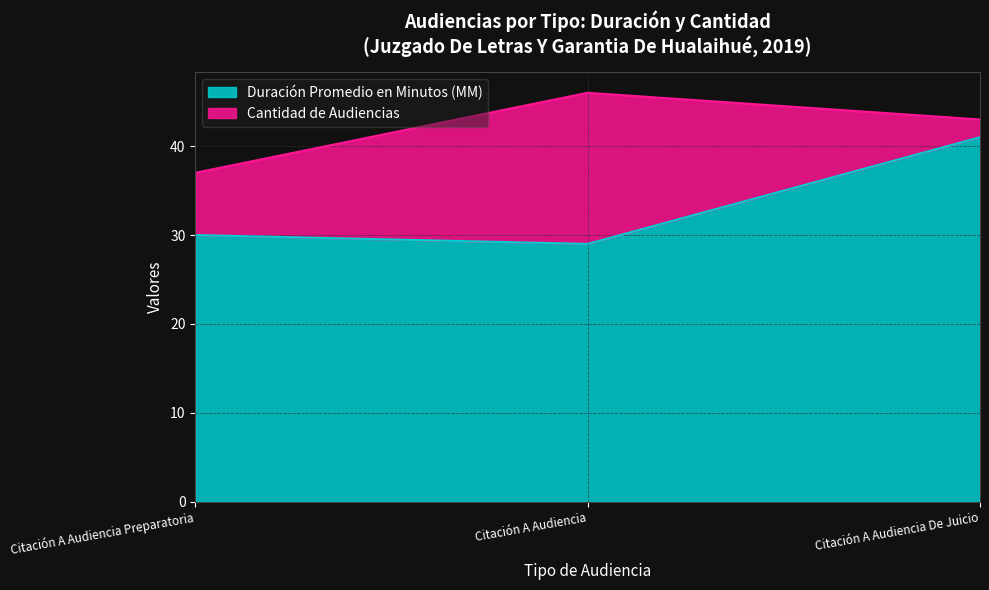

Rank the categories by value from lowest to highest.

Citación A Audiencia, Citación A Audiencia Preparatoria, Citación A Audiencia De Juicio